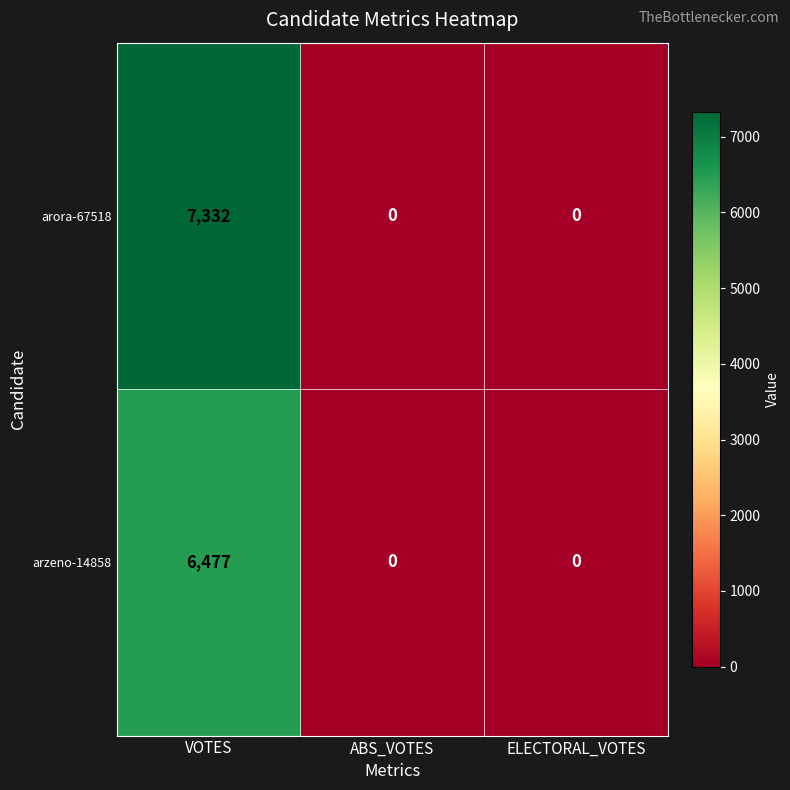

Rank the series by their average value, from lowest to highest.

arzeno-14858, arora-67518